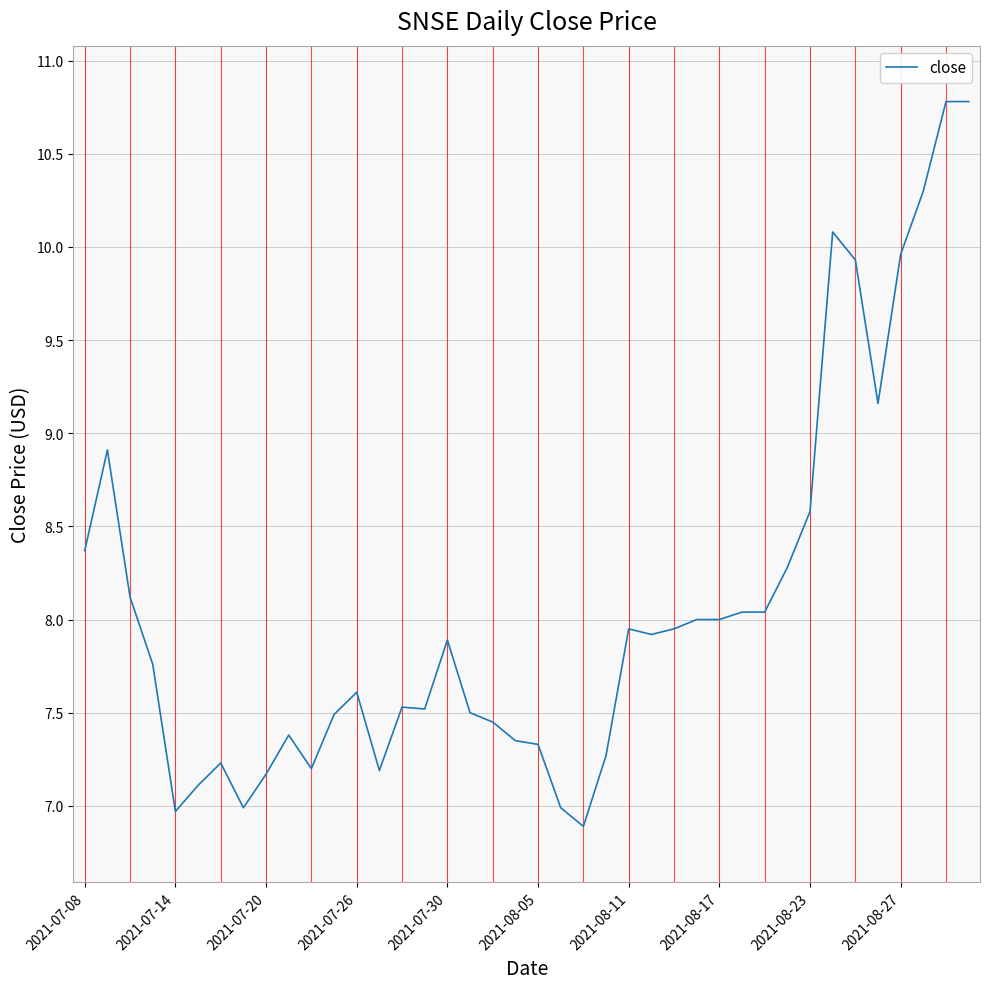

What is the minimum value shown in the chart?

6.9